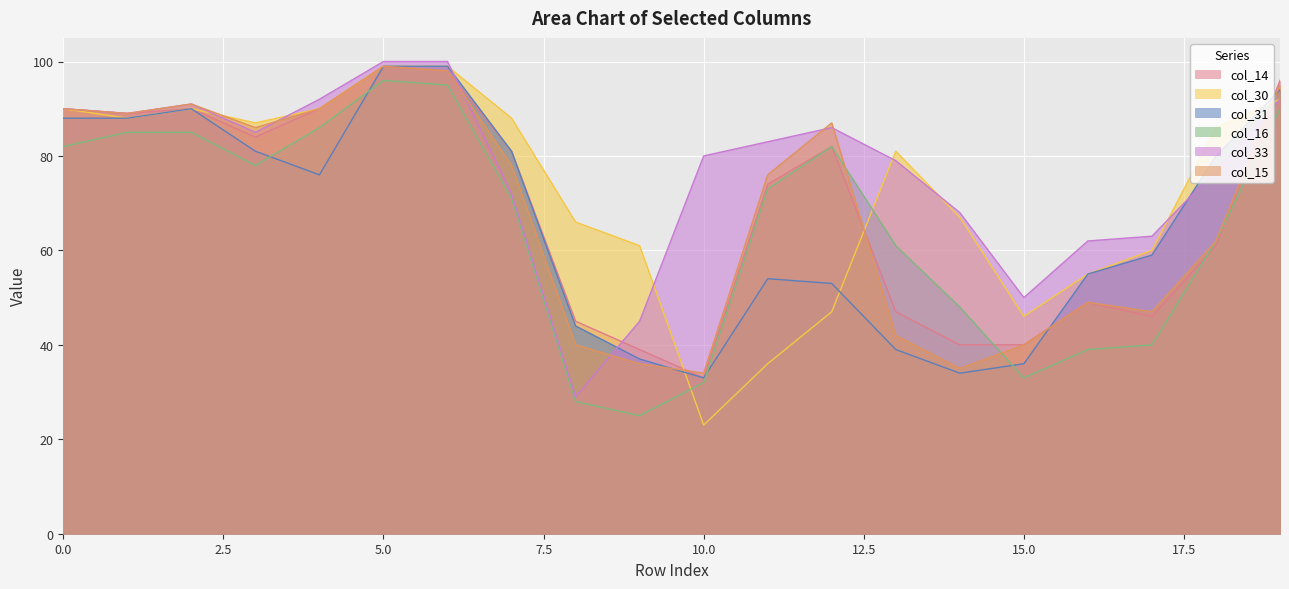

At which category does col_33 reach its first local valley?

1